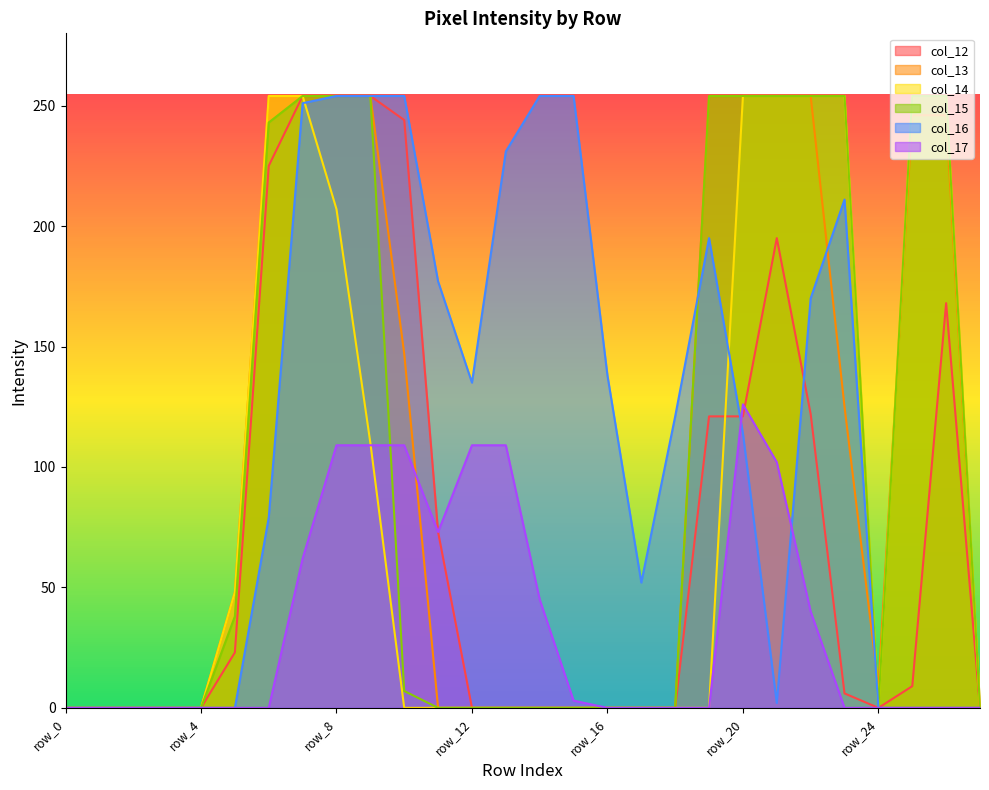

Is the value of col_17 at row_22 greater than the value of col_15 at row_25?

No